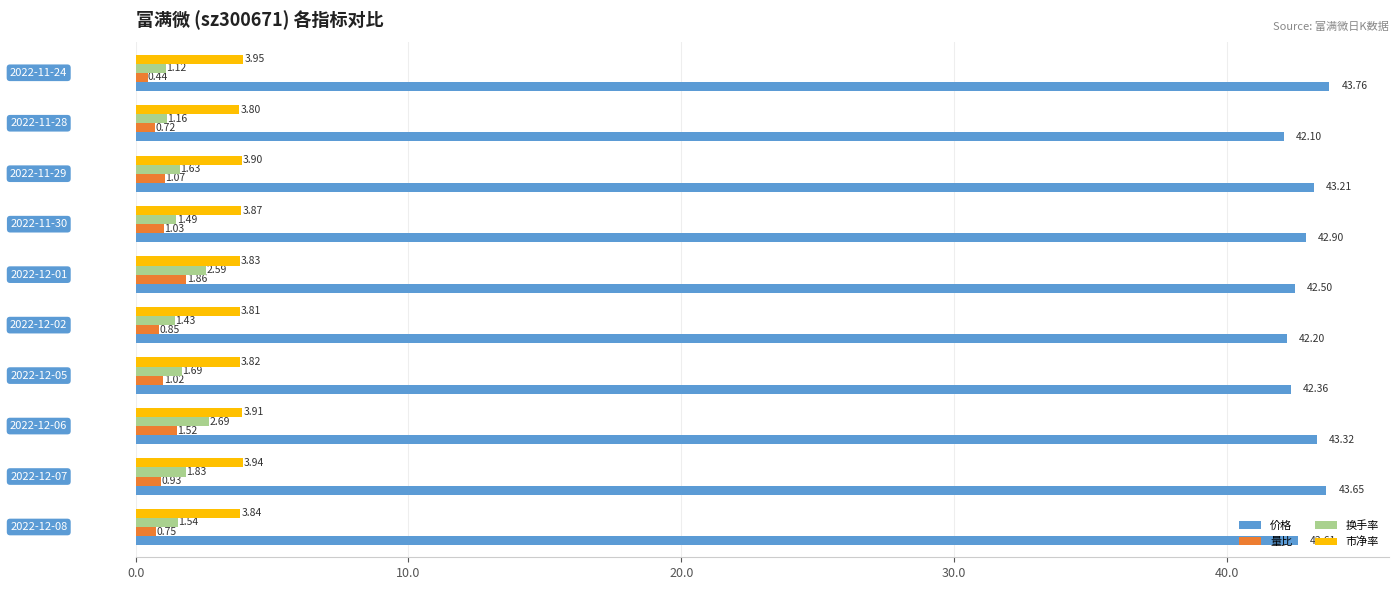

Which series has the largest total across all categories?

价格